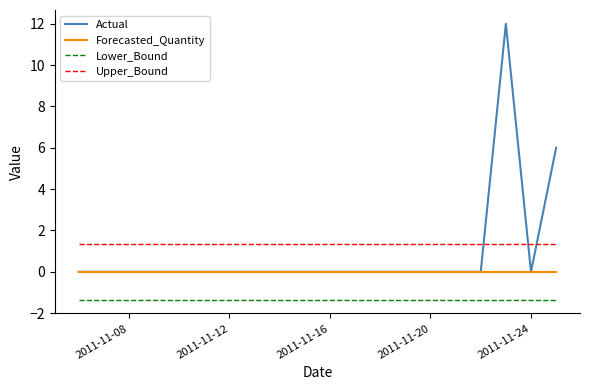

True or false: Upper_Bound and Lower_Bound intersect in this chart.

False